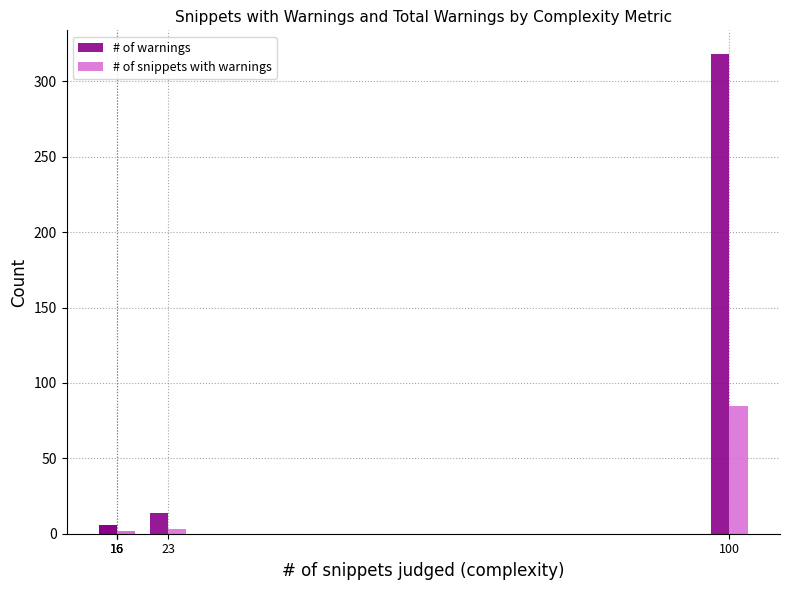

What is the total value across all series at 16?

8